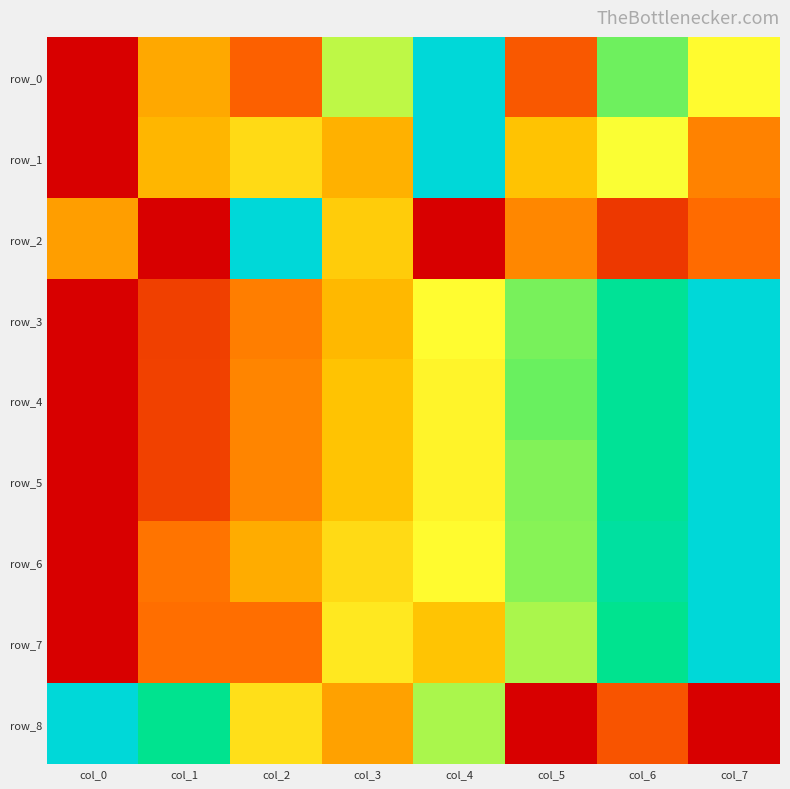

How many positive values does the row_1 series have?

7